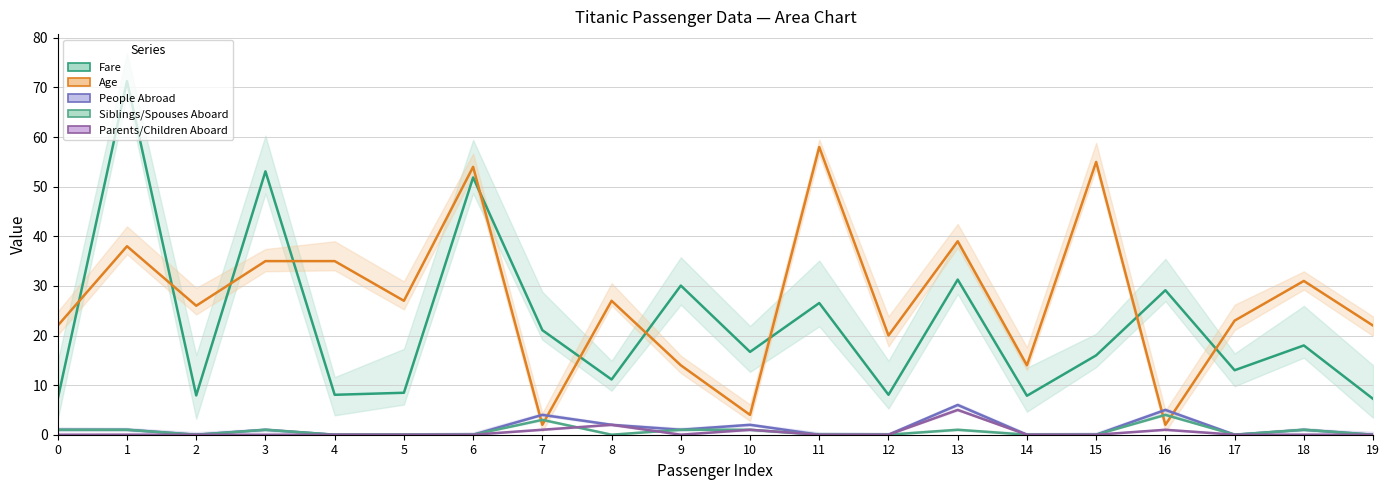

What are all the series names shown in the legend?

Fare, Age, People Abroad, Siblings/Spouses Aboard, Parents/Children Aboard